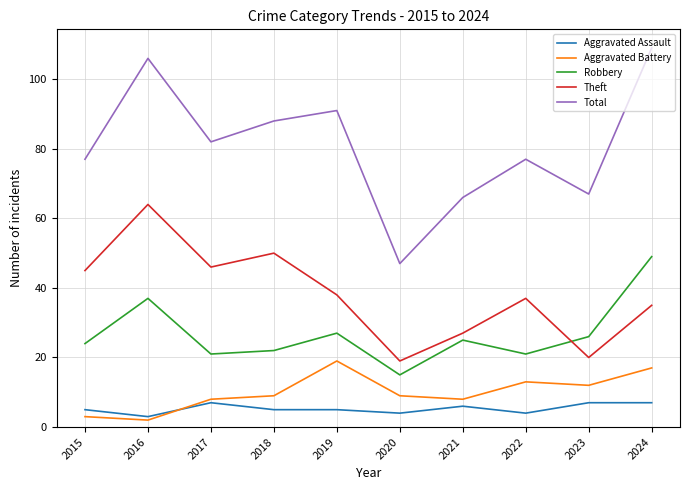

What is the difference between the maximum and minimum values in the Aggravated Battery series?

17